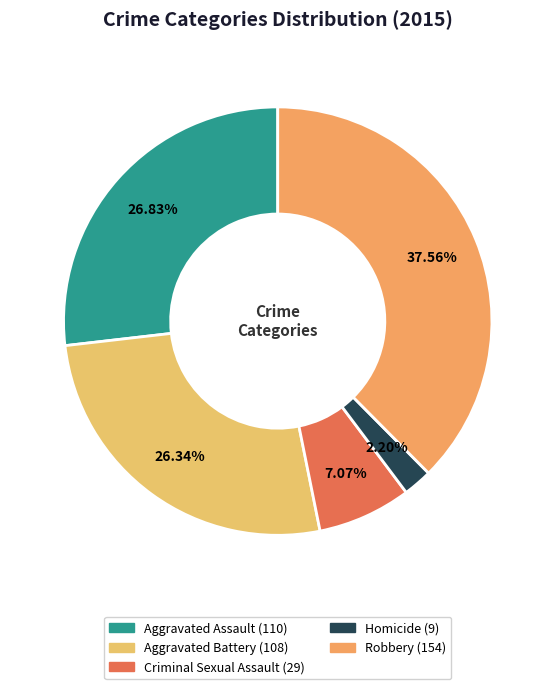

What is the change in value from Aggravated Battery to Homicide?

-99